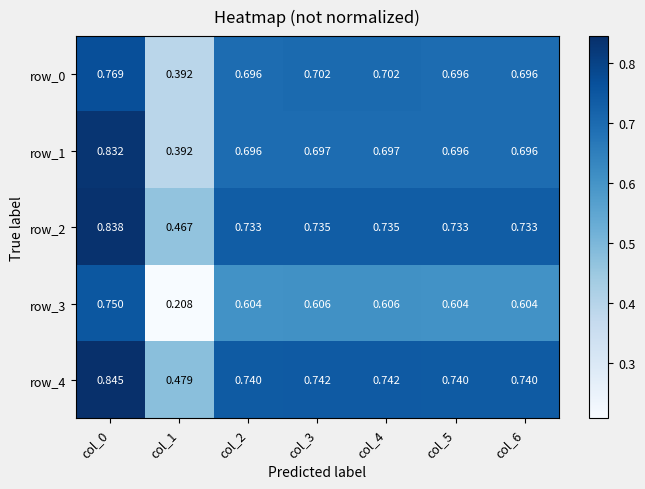

Is the value of row_1 at col_0 greater than the value of row_0 at col_3?

Yes